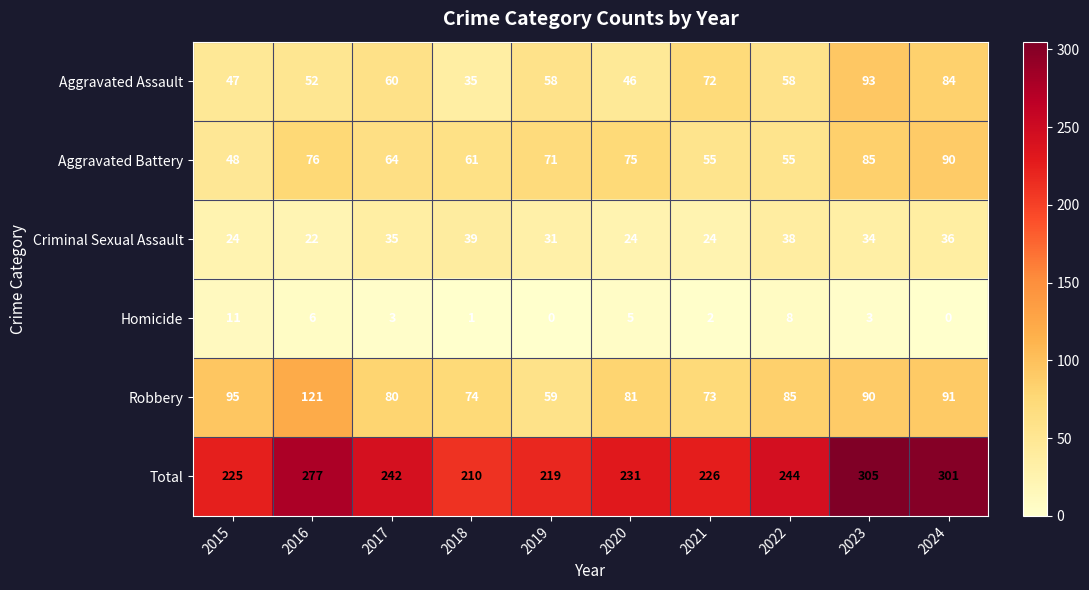

At which label does Robbery first exceed 85?

2015